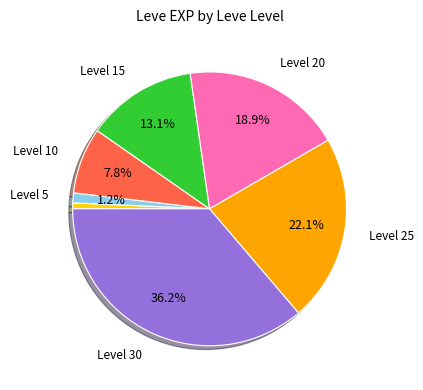

Is there any slice that represents more than half of the pie?

No